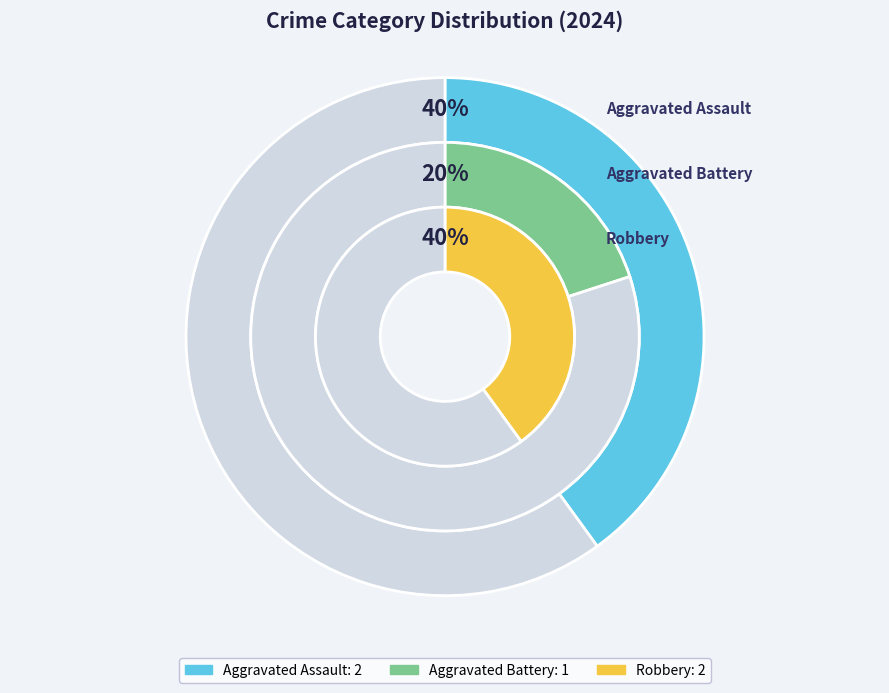

How many segments does this pie chart have?

3